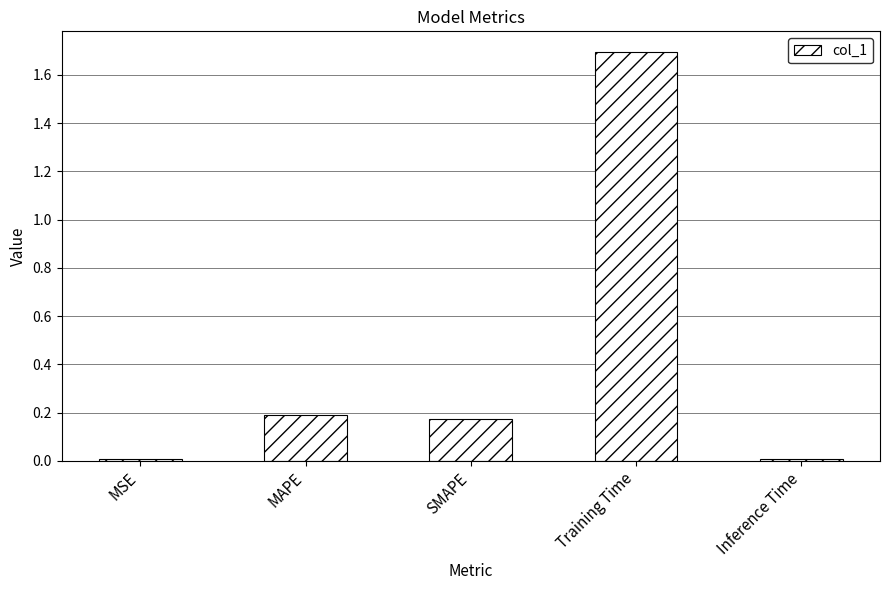

What is the change in value from MAPE to Training Time?

+1.5